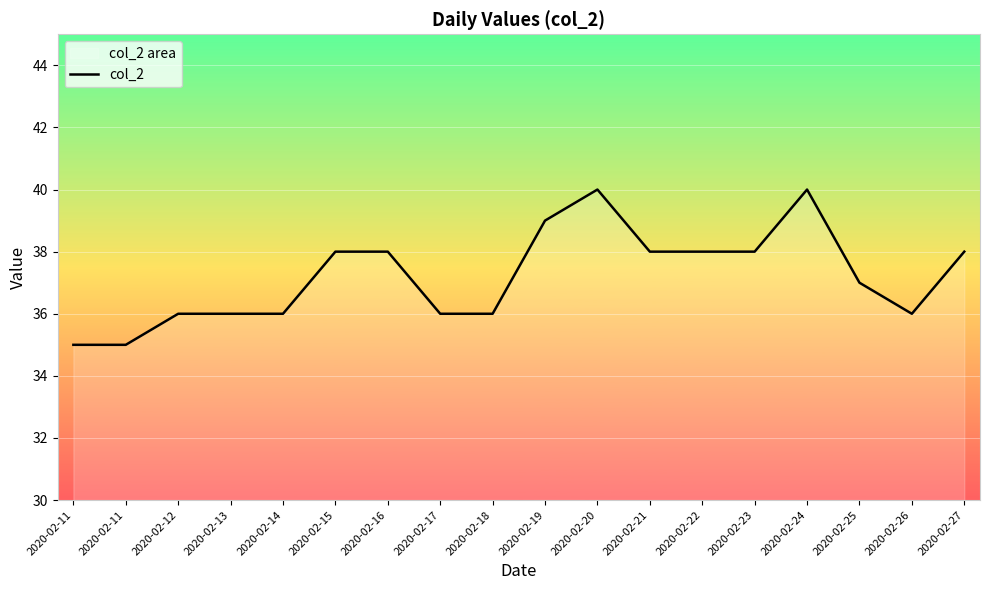

Reading right to left, list all the values displayed in this chart.

2020-02-27=38	2020-02-26=36	2020-02-25=37	2020-02-24=40	2020-02-23=38	2020-02-22=38	2020-02-21=38	2020-02-20=40	2020-02-19=39	2020-02-18=36	2020-02-17=36	2020-02-16=38	2020-02-15=38	2020-02-14=36	2020-02-13=36	2020-02-12=36	2020-02-11=35	2020-02-11=35